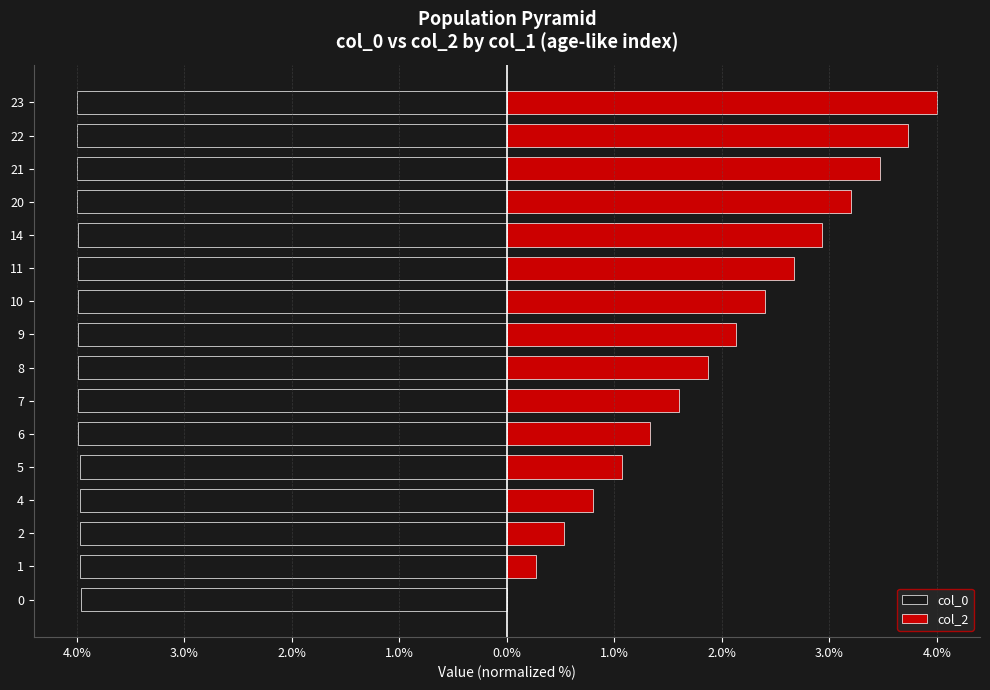

Is it true that col_0 equals -5.4 at 10?

False